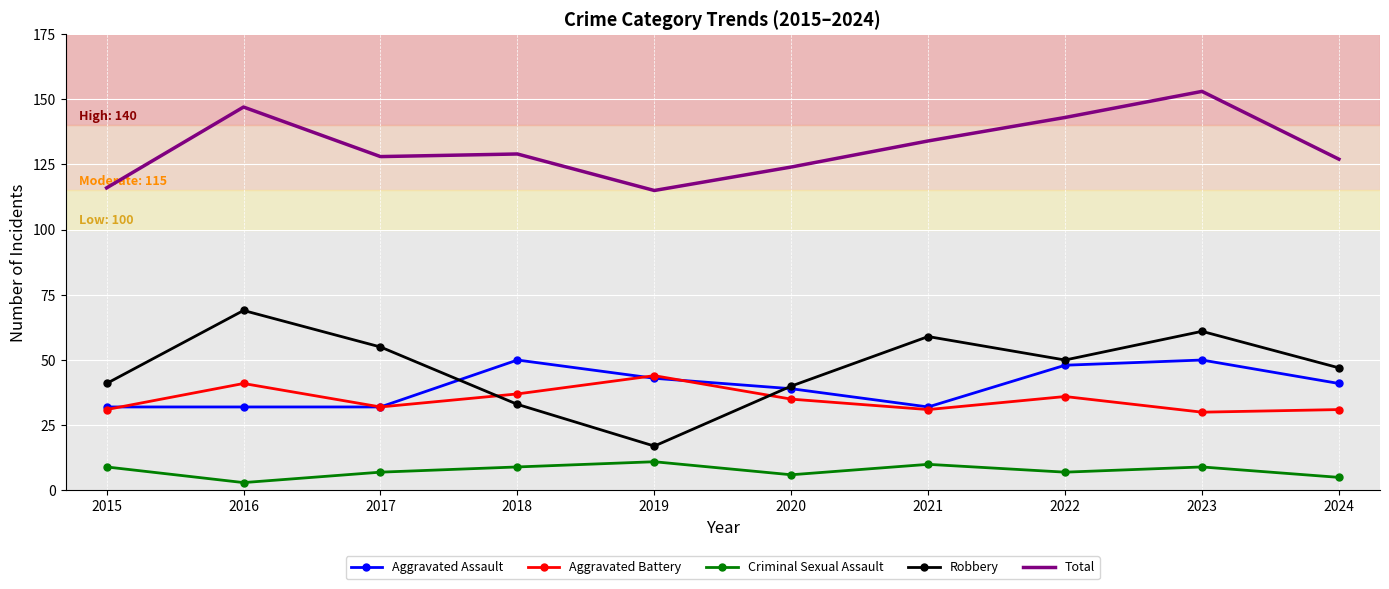

The value of Aggravated Assault at 2015 is 9. True or false?

False